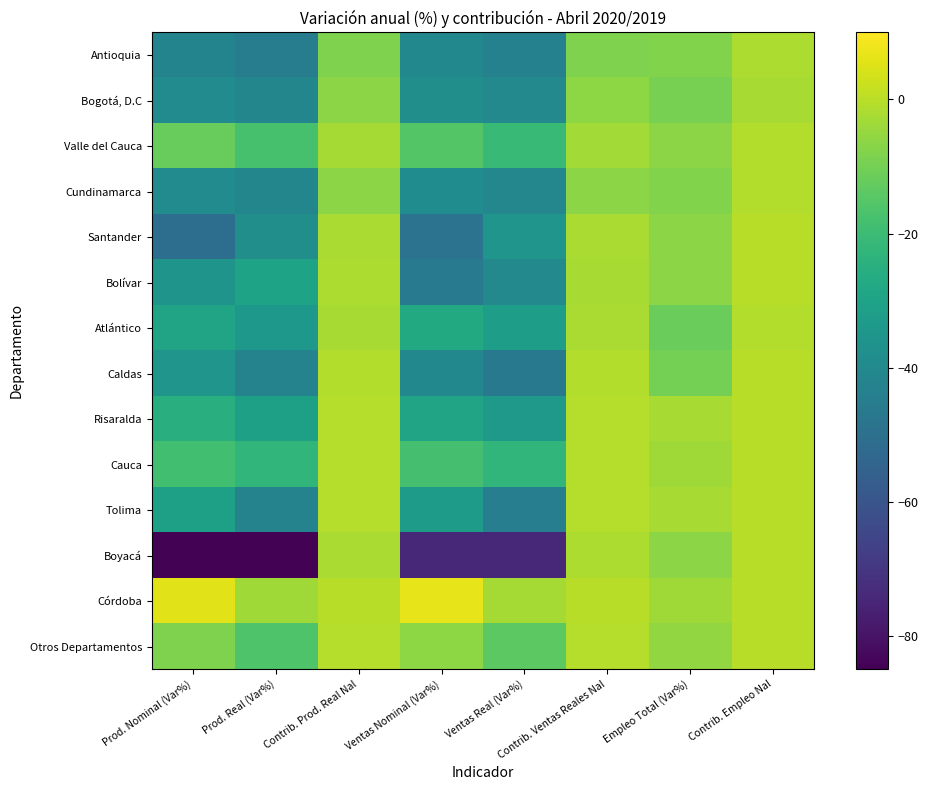

Reading left to right, what are all the values shown in this chart?

Antioquia: Prod. Nominal (Var%)=-42.3	Prod. Real (Var%)=-44.8	Contrib. Prod. Real Nal=-8.4	Ventas Nominal (Var%)=-40.8	Ventas Real (Var%)=-43.3	Contrib. Ventas Reales Nal=-8.2	Empleo Total (Var%)=-8.1	Contrib. Empleo Nal=-1.9
Bogotá, D.C: Prod. Nominal (Var%)=-39.1	Prod. Real (Var%)=-41.3	Contrib. Prod. Real Nal=-6.5	Ventas Nominal (Var%)=-38.0	Ventas Real (Var%)=-40.1	Contrib. Ventas Reales Nal=-6.2	Empleo Total (Var%)=-9.5	Contrib. Empleo Nal=-2.3
Valle del Cauca: Prod. Nominal (Var%)=-12.1	Prod. Real (Var%)=-17.7	Contrib. Prod. Real Nal=-2.8	Ventas Nominal (Var%)=-15.5	Ventas Real (Var%)=-20.7	Contrib. Ventas Reales Nal=-3.3	Empleo Total (Var%)=-6.4	Contrib. Empleo Nal=-0.9
Cundinamarca: Prod. Nominal (Var%)=-39.3	Prod. Real (Var%)=-41.5	Contrib. Prod. Real Nal=-6.6	Ventas Nominal (Var%)=-38.8	Ventas Real (Var%)=-41.1	Contrib. Ventas Reales Nal=-6.5	Empleo Total (Var%)=-7.9	Contrib. Empleo Nal=-0.9
Santander: Prod. Nominal (Var%)=-50.6	Prod. Real (Var%)=-37.9	Contrib. Prod. Real Nal=-2.2	Ventas Nominal (Var%)=-48.8	Ventas Real (Var%)=-35.3	Contrib. Ventas Reales Nal=-2.0	Empleo Total (Var%)=-6.4	Contrib. Empleo Nal=-0.2
Bolívar: Prod. Nominal (Var%)=-35.9	Prod. Real (Var%)=-29.8	Contrib. Prod. Real Nal=-1.8	Ventas Nominal (Var%)=-45.8	Ventas Real (Var%)=-40.4	Contrib. Ventas Reales Nal=-2.5	Empleo Total (Var%)=-6.4	Contrib. Empleo Nal=-0.2
Atlántico: Prod. Nominal (Var%)=-29.5	Prod. Real (Var%)=-34.5	Contrib. Prod. Real Nal=-2.3	Ventas Nominal (Var%)=-27.1	Ventas Real (Var%)=-31.8	Contrib. Ventas Reales Nal=-2.1	Empleo Total (Var%)=-11.8	Contrib. Empleo Nal=-0.8
Caldas: Prod. Nominal (Var%)=-35.4	Prod. Real (Var%)=-42.5	Contrib. Prod. Real Nal=-0.8	Ventas Nominal (Var%)=-40.5	Ventas Real (Var%)=-46.6	Contrib. Ventas Reales Nal=-0.9	Empleo Total (Var%)=-9.8	Contrib. Empleo Nal=-0.2
Risaralda: Prod. Nominal (Var%)=-25.6	Prod. Real (Var%)=-31.1	Contrib. Prod. Real Nal=-0.5	Ventas Nominal (Var%)=-29.4	Ventas Real (Var%)=-33.7	Contrib. Ventas Reales Nal=-0.5	Empleo Total (Var%)=-2.3	Contrib. Empleo Nal=-0.1
Cauca: Prod. Nominal (Var%)=-18.6	Prod. Real (Var%)=-22.4	Contrib. Prod. Real Nal=-0.7	Ventas Nominal (Var%)=-18.0	Ventas Real (Var%)=-22.5	Contrib. Ventas Reales Nal=-0.7	Empleo Total (Var%)=-3.4	Contrib. Empleo Nal=-0.1
Tolima: Prod. Nominal (Var%)=-31.1	Prod. Real (Var%)=-42.7	Contrib. Prod. Real Nal=-0.6	Ventas Nominal (Var%)=-32.9	Ventas Real (Var%)=-44.3	Contrib. Ventas Reales Nal=-0.7	Empleo Total (Var%)=-2.5	Contrib. Empleo Nal=-0.0
Boyacá: Prod. Nominal (Var%)=-84.4	Prod. Real (Var%)=-84.4	Contrib. Prod. Real Nal=-1.9	Ventas Nominal (Var%)=-74.3	Ventas Real (Var%)=-74.3	Contrib. Ventas Reales Nal=-1.7	Empleo Total (Var%)=-6.6	Contrib. Empleo Nal=-0.1
Córdoba: Prod. Nominal (Var%)=5.8	Prod. Real (Var%)=-3.4	Contrib. Prod. Real Nal=-0.0	Ventas Nominal (Var%)=6.4	Ventas Real (Var%)=-2.6	Contrib. Ventas Reales Nal=-0.0	Empleo Total (Var%)=-3.6	Contrib. Empleo Nal=-0.0
Otros Departamentos: Prod. Nominal (Var%)=-8.5	Prod. Real (Var%)=-16.2	Contrib. Prod. Real Nal=-0.6	Ventas Nominal (Var%)=-6.0	Ventas Real (Var%)=-14.0	Contrib. Ventas Reales Nal=-0.5	Empleo Total (Var%)=-5.3	Contrib. Empleo Nal=-0.2